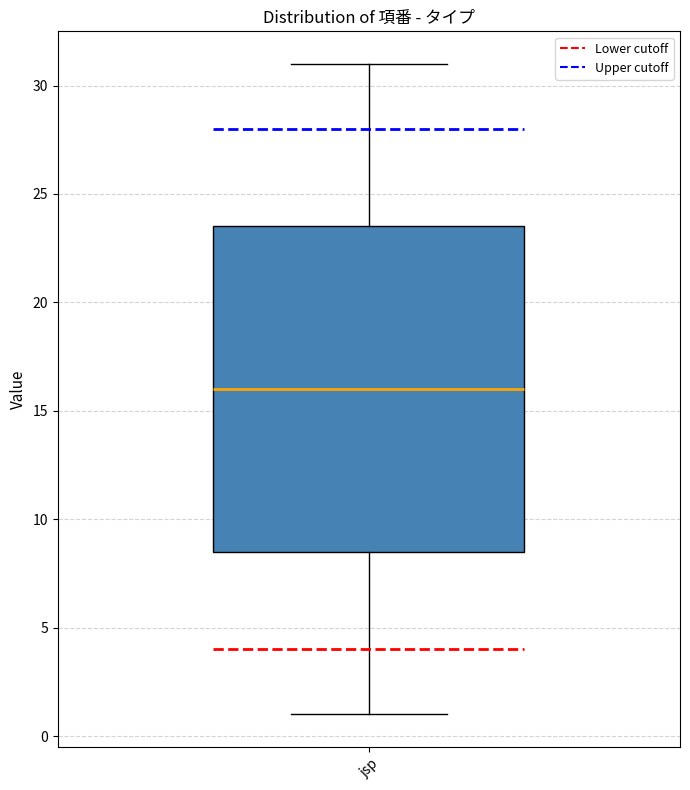

Transcribe this box plot: give where the median line is, the range the box spans, and where the two whiskers end, as read against the y-axis. The values are not printed on the chart, so give them approximately, as read against the axis.

median 16.0, box 8.5 to 23.5, whiskers 1.0 to 31.0